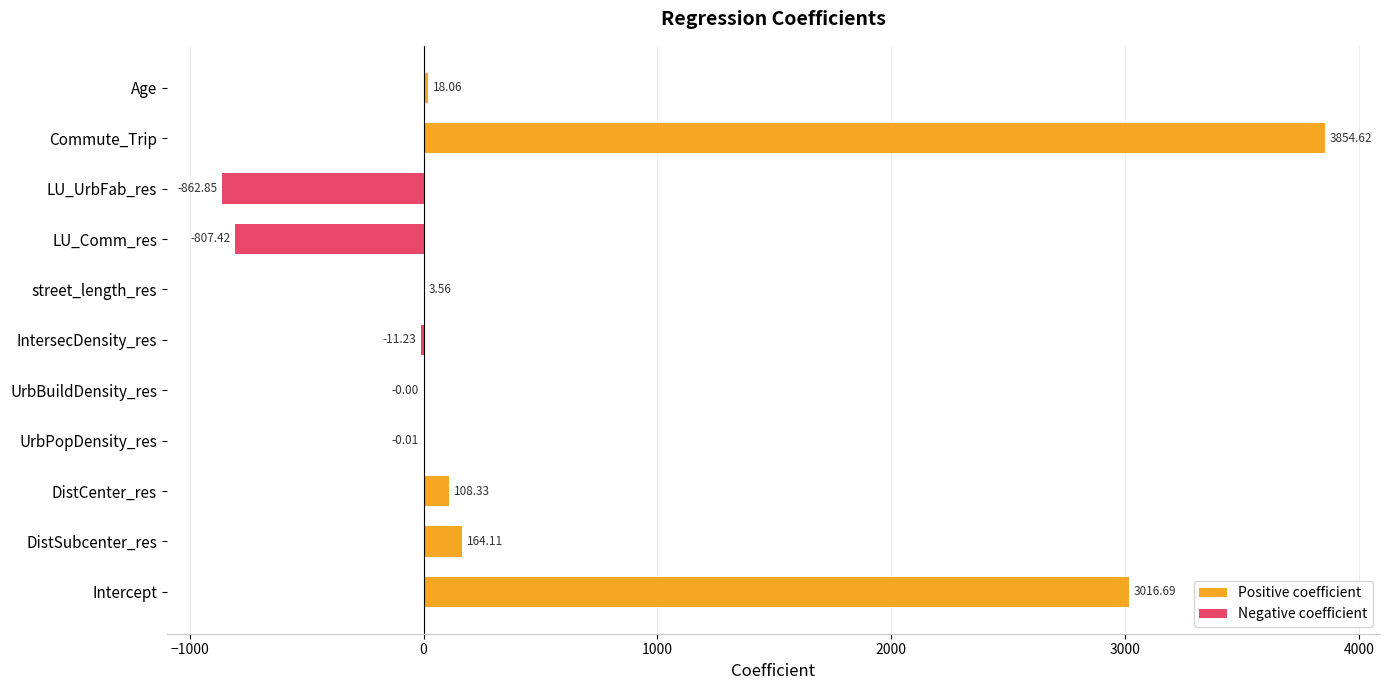

Reading left to right, transcribe all the data shown in this chart.

Intercept=3016.7	DistSubcenter_res=164.1	DistCenter_res=108.3	UrbPopDensity_res=-0.0	UrbBuildDensity_res=-0.0	IntersecDensity_res=-11.2	street_length_res=3.6	LU_Comm_res=-807.4	LU_UrbFab_res=-862.9	Commute_Trip=3854.6	Age=18.1